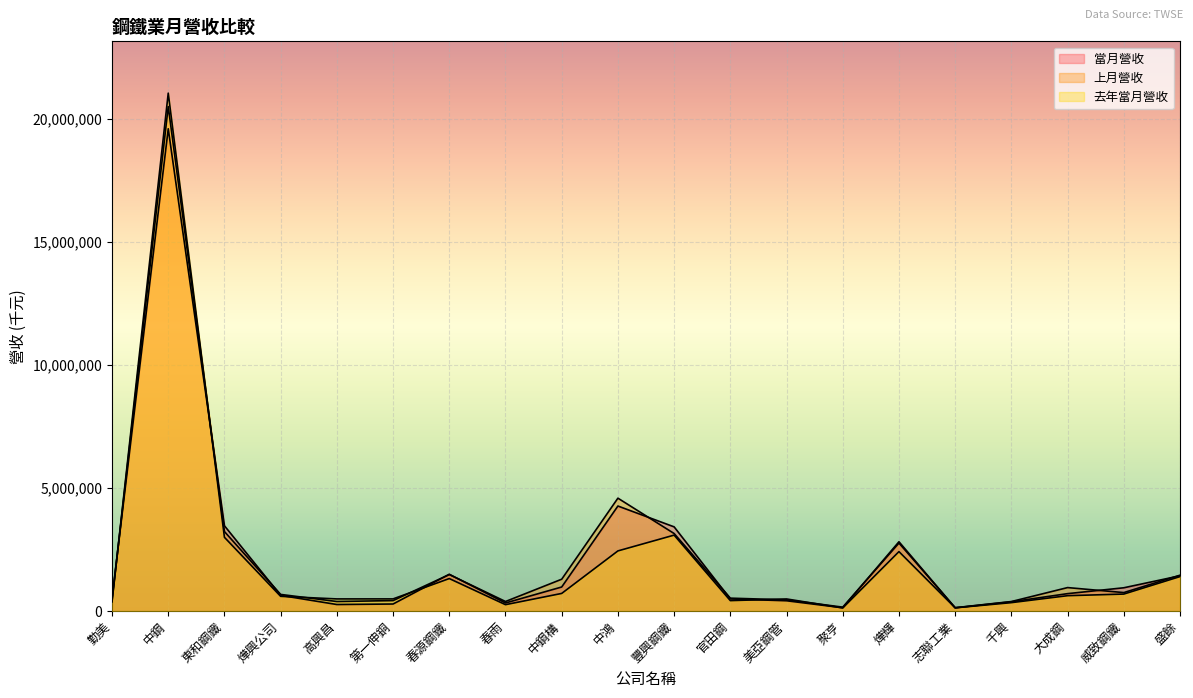

How many lines are shown in the chart?

3